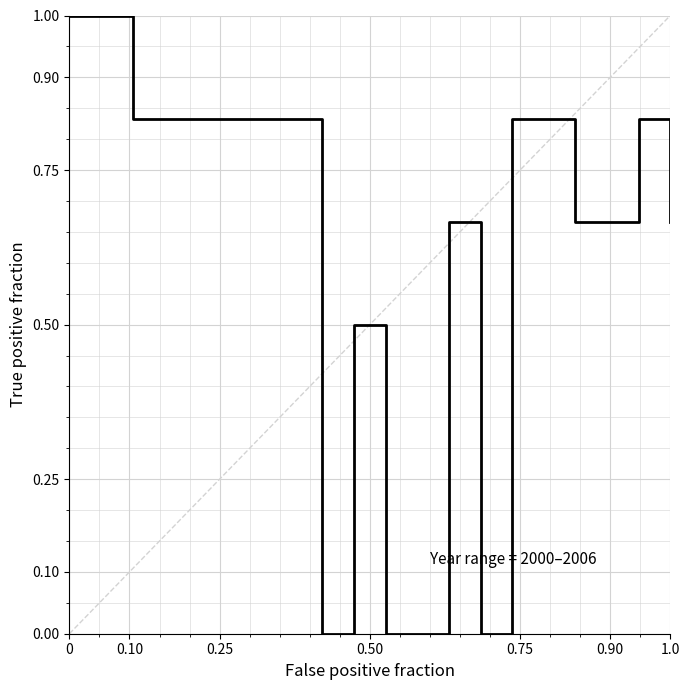

What is the maximum value shown in the chart?

1.0